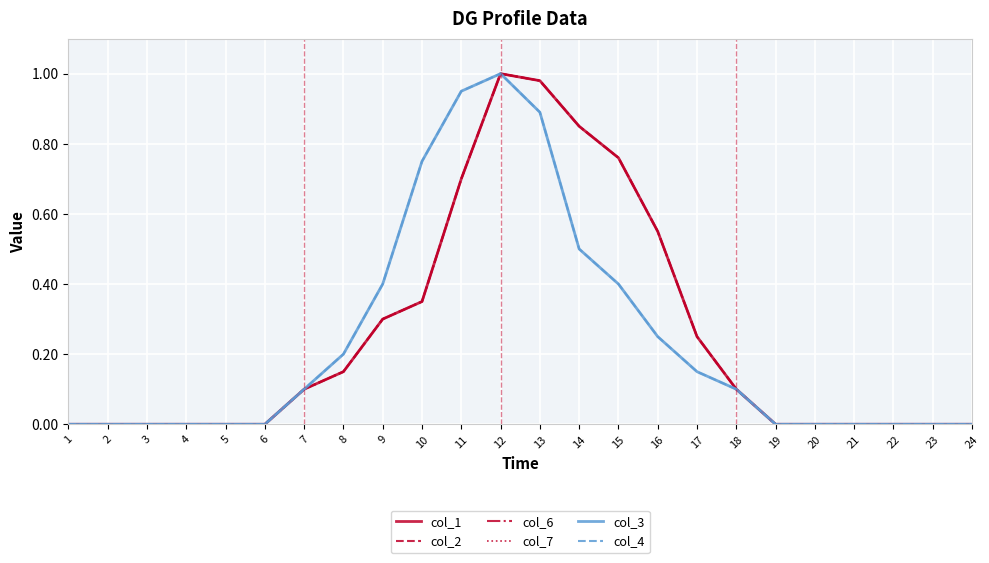

Does the chart display data point markers on the line(s)?

No